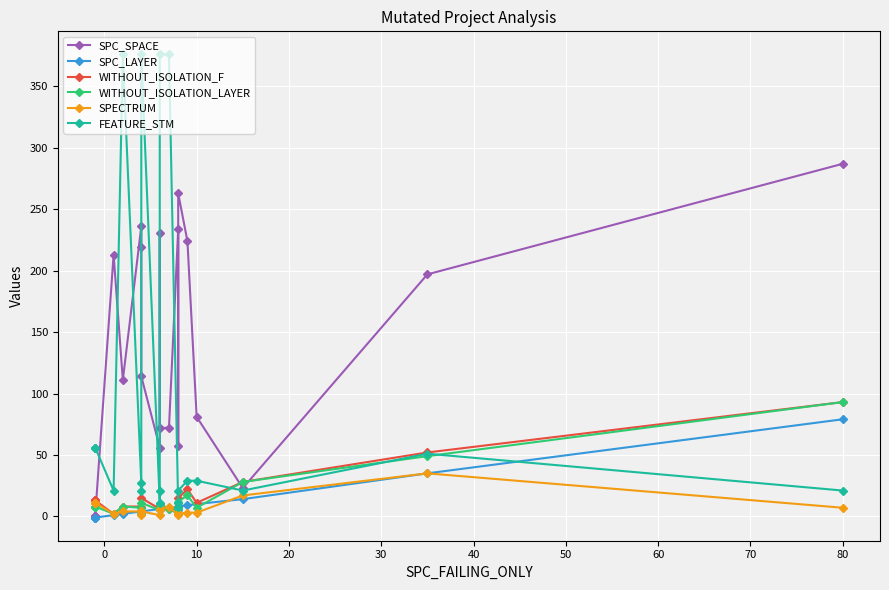

What is the sum of all SPECTRUM values?

139